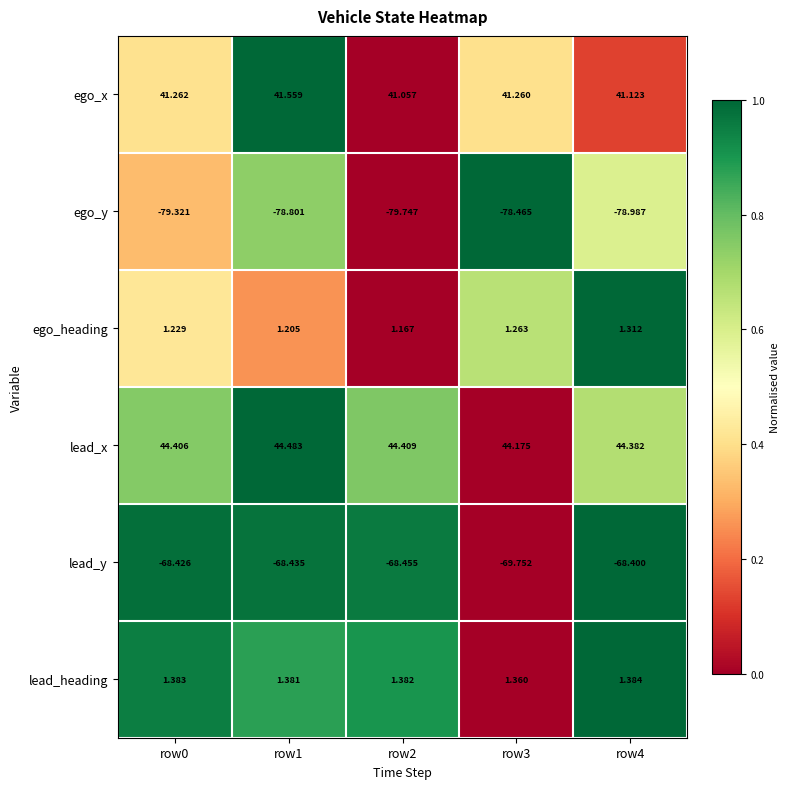

Which series has the largest range (max minus min)?

lead_y